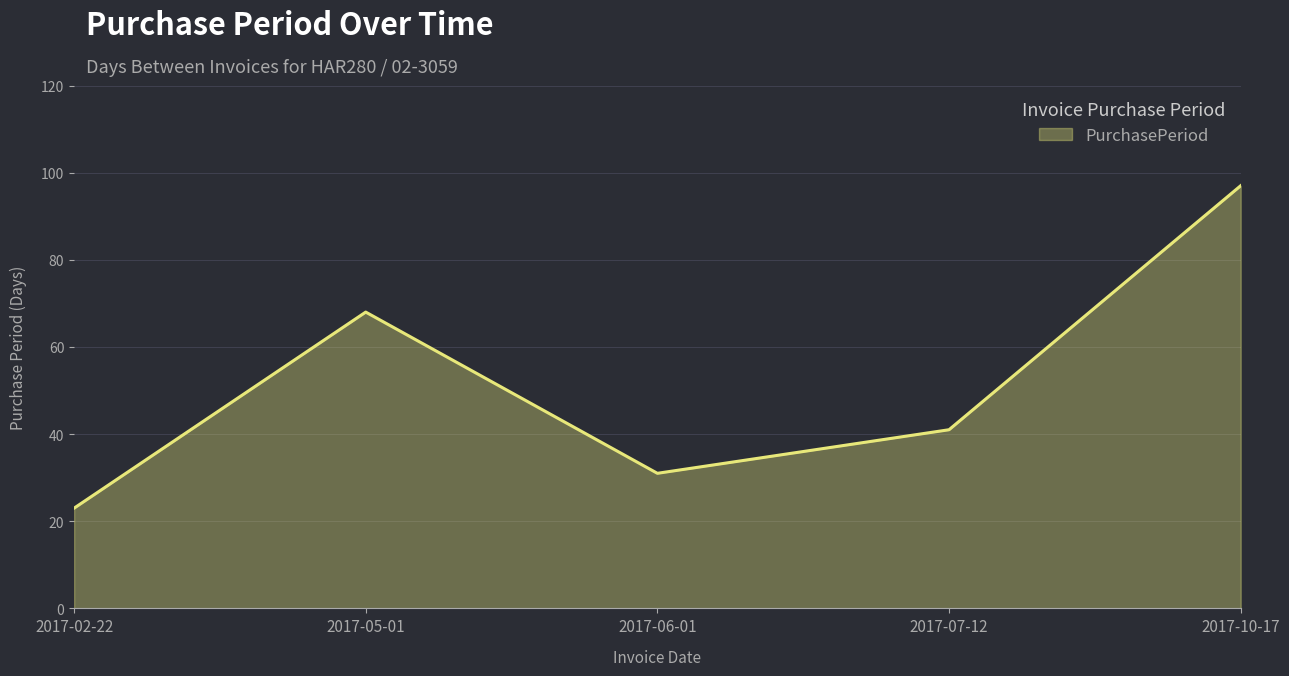

How many interior local valleys (lower than both neighbors) does the data have?

1